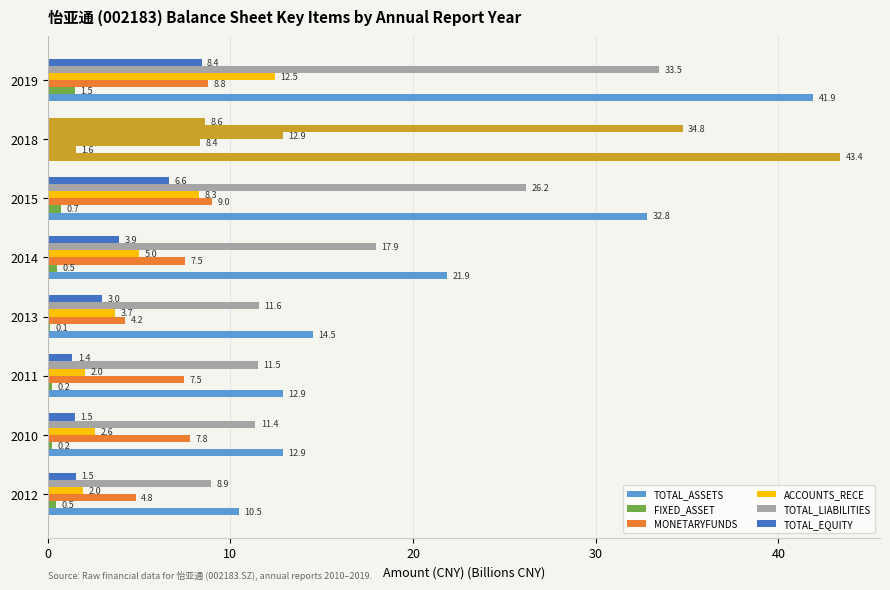

Count the number of categories in the chart.

8